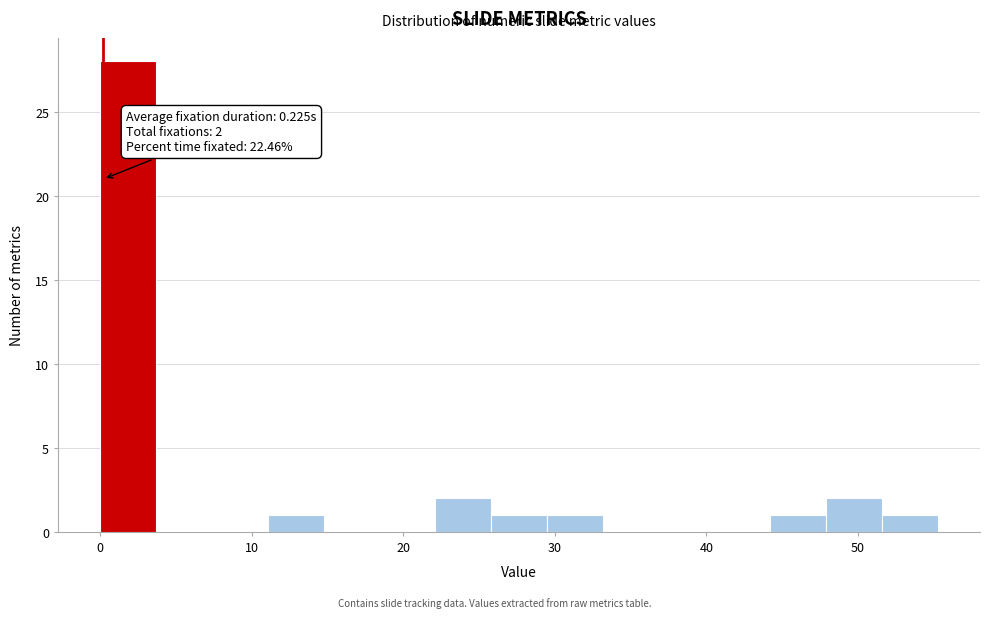

Around what value on the x-axis is the tallest bar? Give the approximate position of its centre, as read against the axis.

2